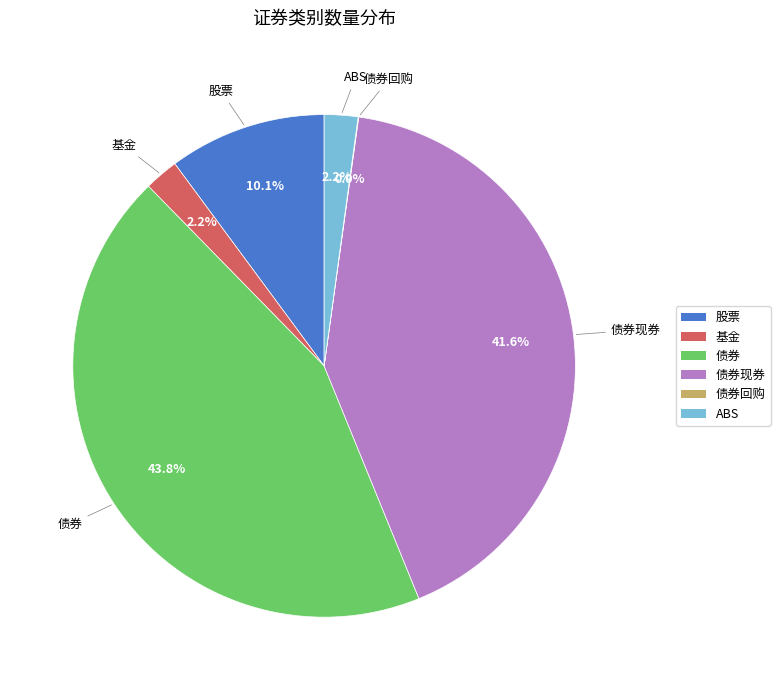

Does any single category account for the majority?

No